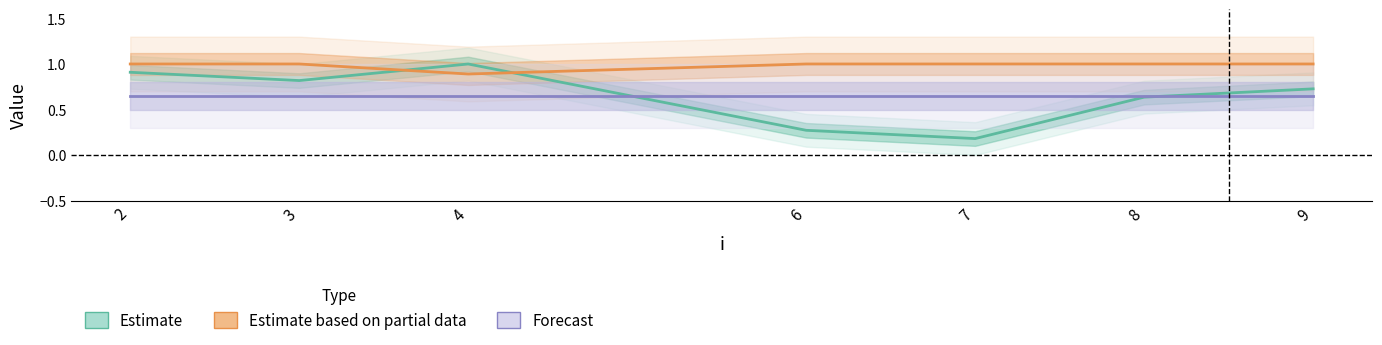

True or false: Estimate based on partial data and Forecast cross at least once.

False